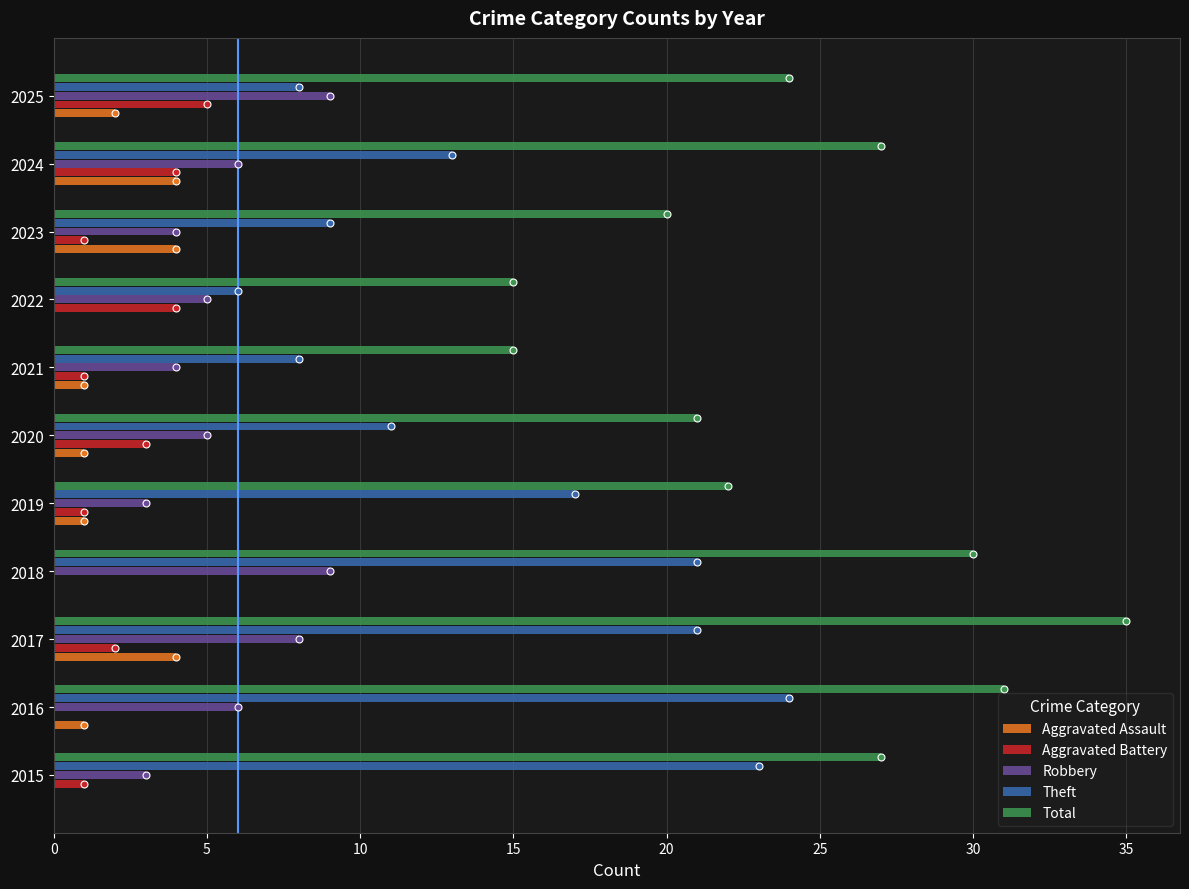

What is the sum of the Aggravated Assault values at 2019 and 2024?

5